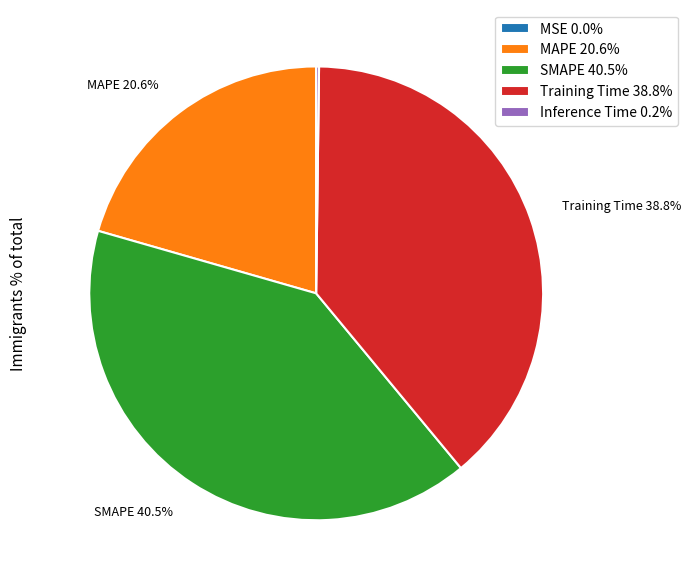

Is there any slice that represents more than half of the pie?

No